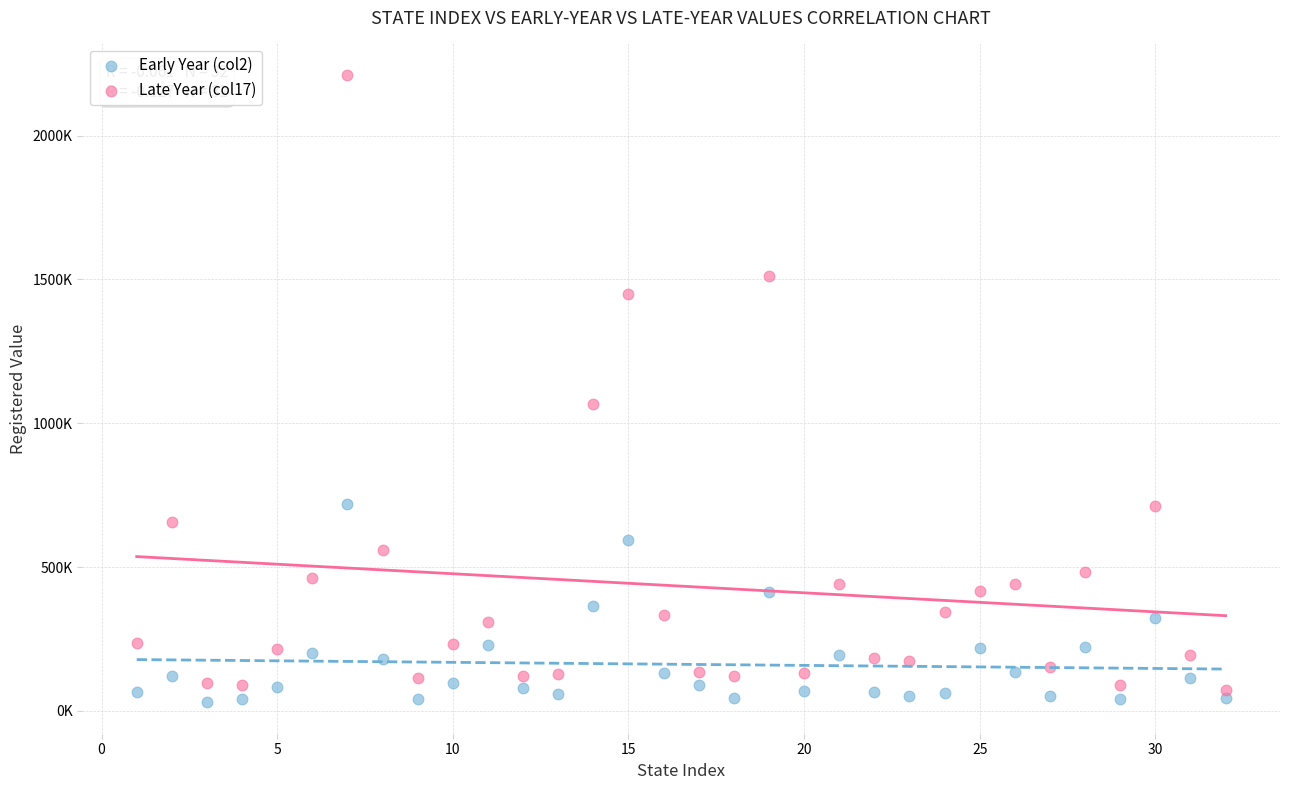

What are all the series names shown in the legend?

Early Year (col2), Late Year (col17)